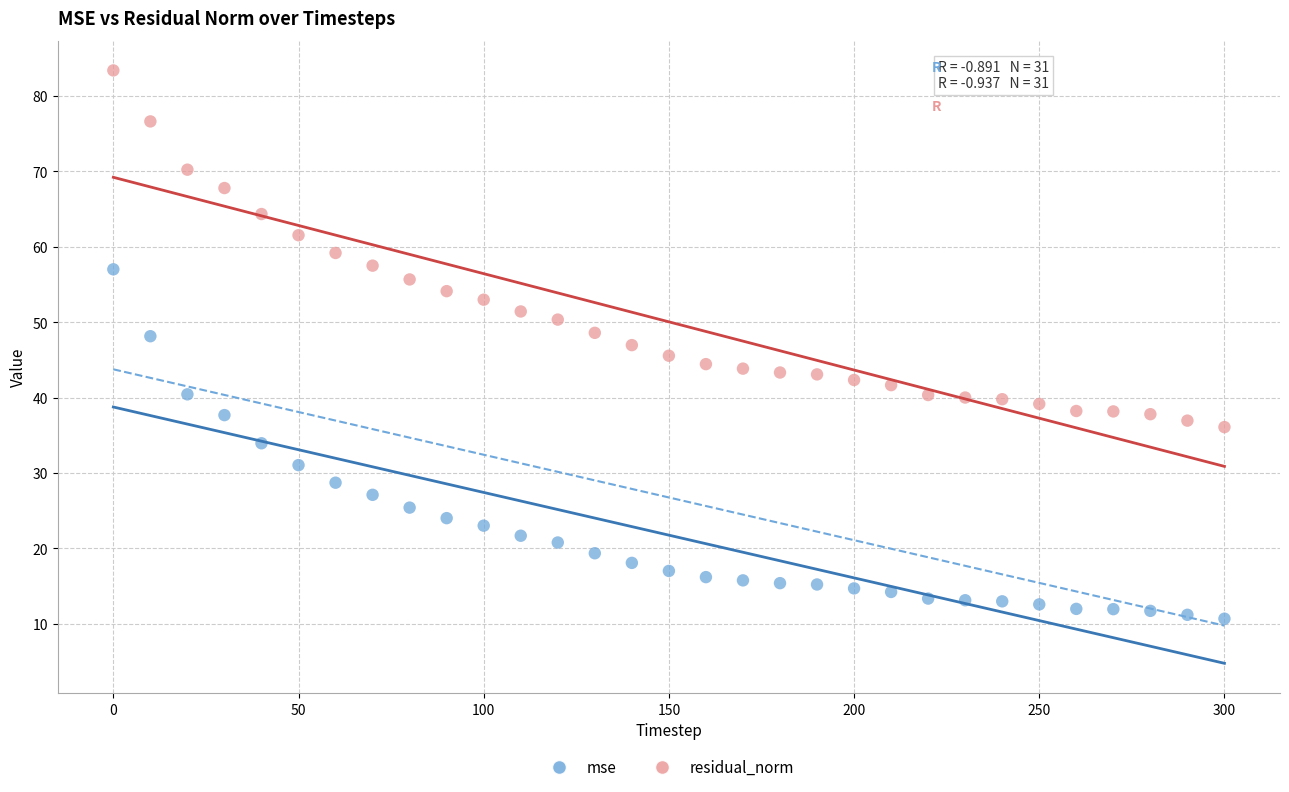

Which series has the widest spread of Y values?

residual_norm